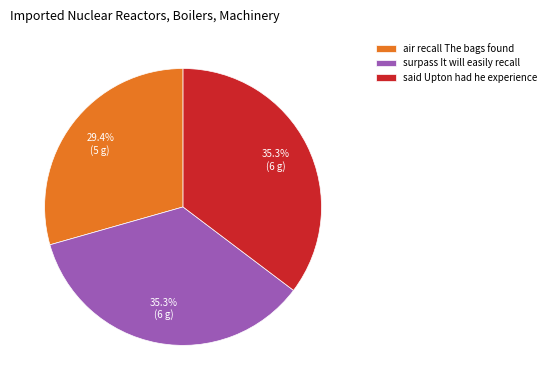

To the nearest percent, what portion does said Upton had he experience represent?

35%